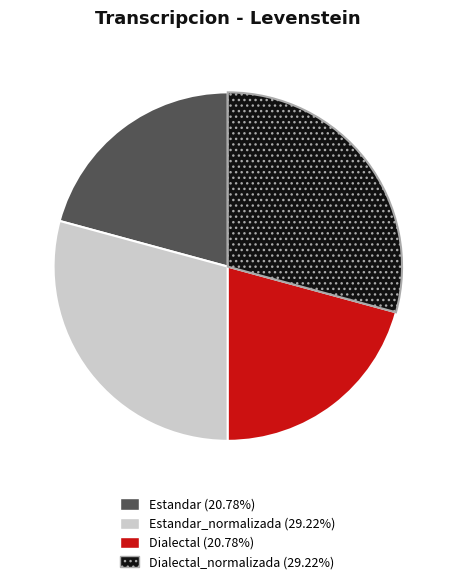

Does any single category account for the majority?

No